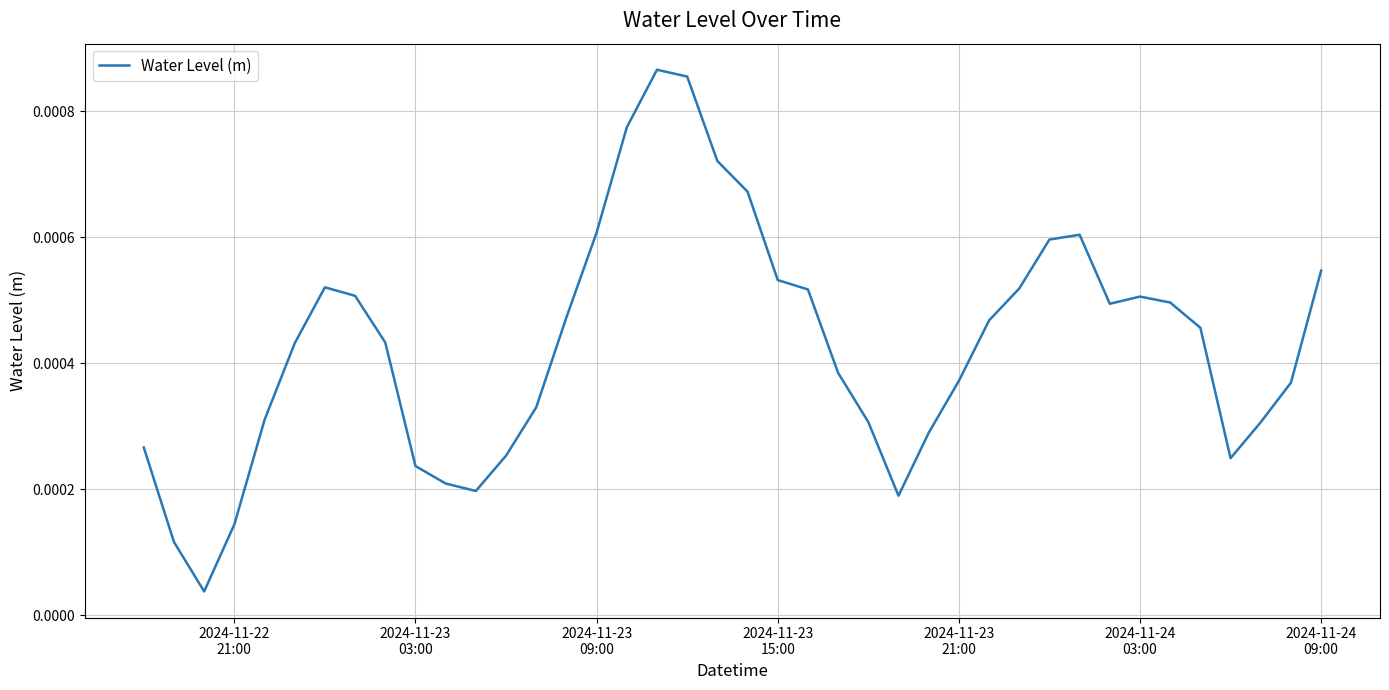

Count the number of data series in this chart.

1